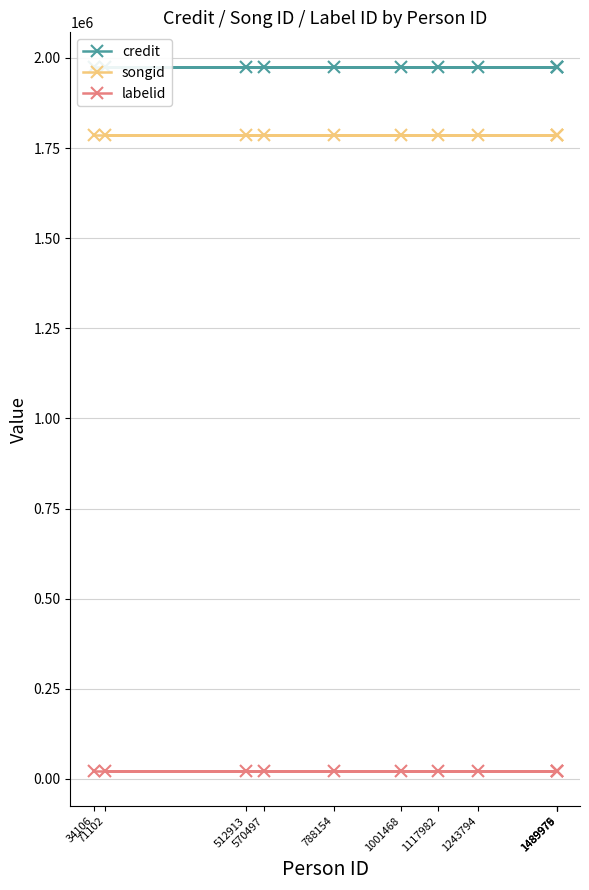

List the series in order of their peak value, lowest first.

labelid, songid, credit